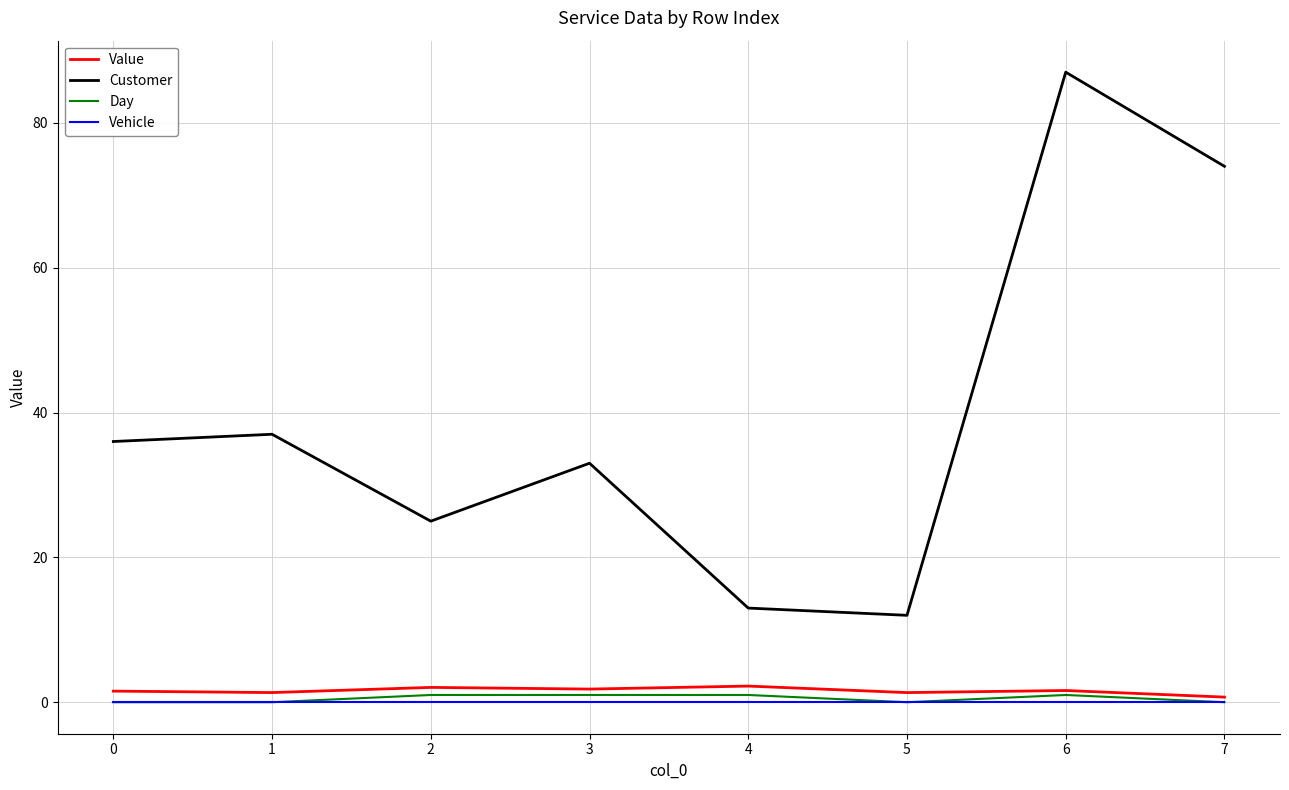

Rank the series by their maximum value, from lowest to highest.

Vehicle, Day, Value, Customer